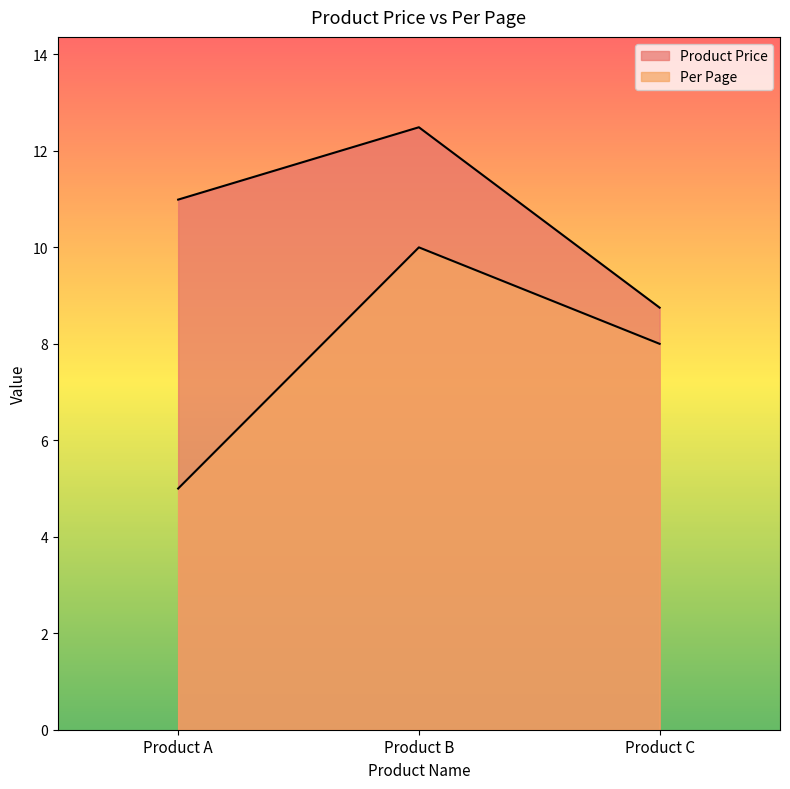

The value of Per Page at Product B is 15.7. True or false?

False